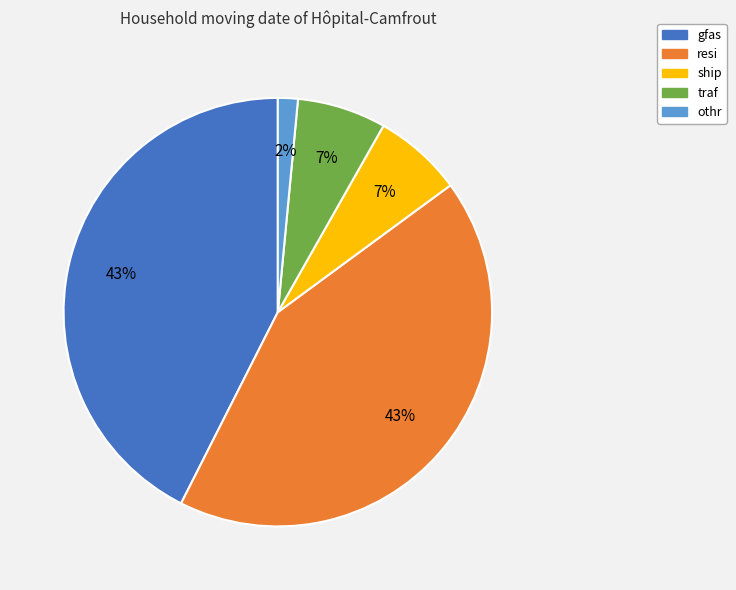

Do resi and traf together represent more than half of the pie?

No